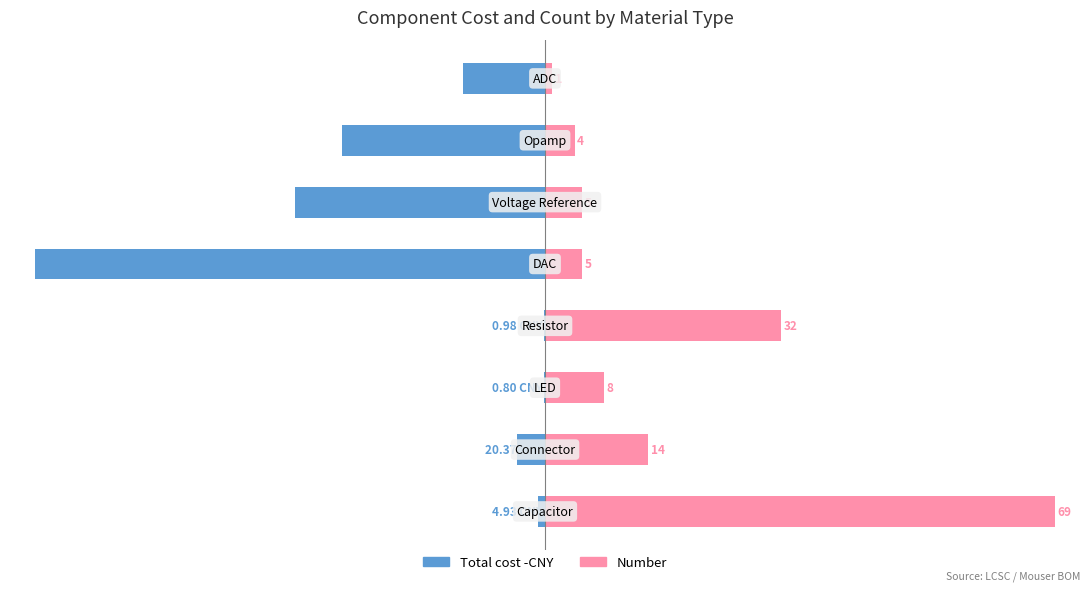

Is the value of Total cost -CNY at 50 greater than the value of Number at 50?

No